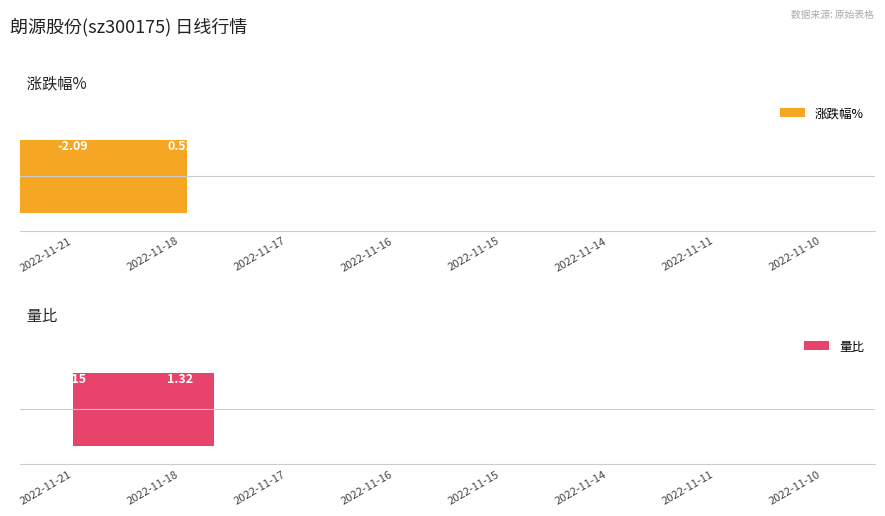

Rank the series at 2022-11-16 from highest to lowest value.

量比, 涨跌幅%